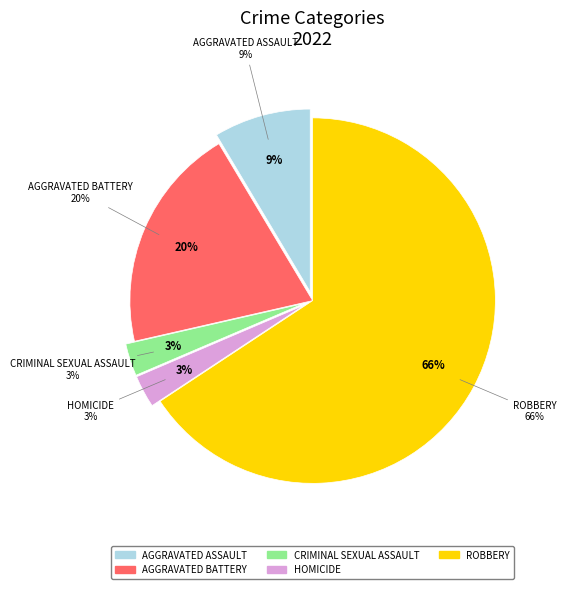

Count the number of slices in the pie.

5